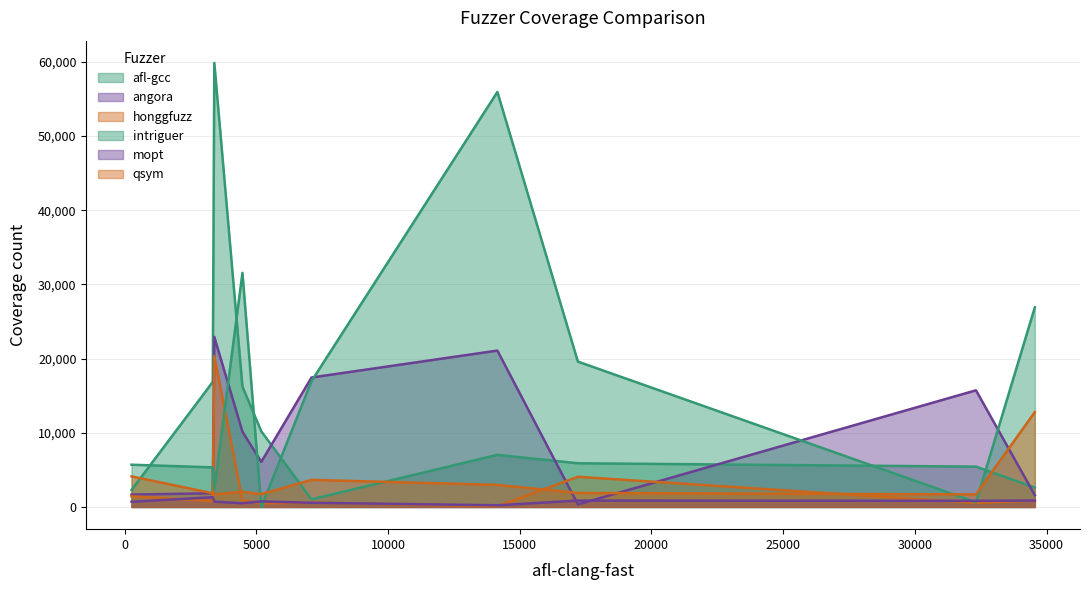

What are all the series names shown in the legend?

afl-gcc, angora, honggfuzz, intriguer, mopt, qsym